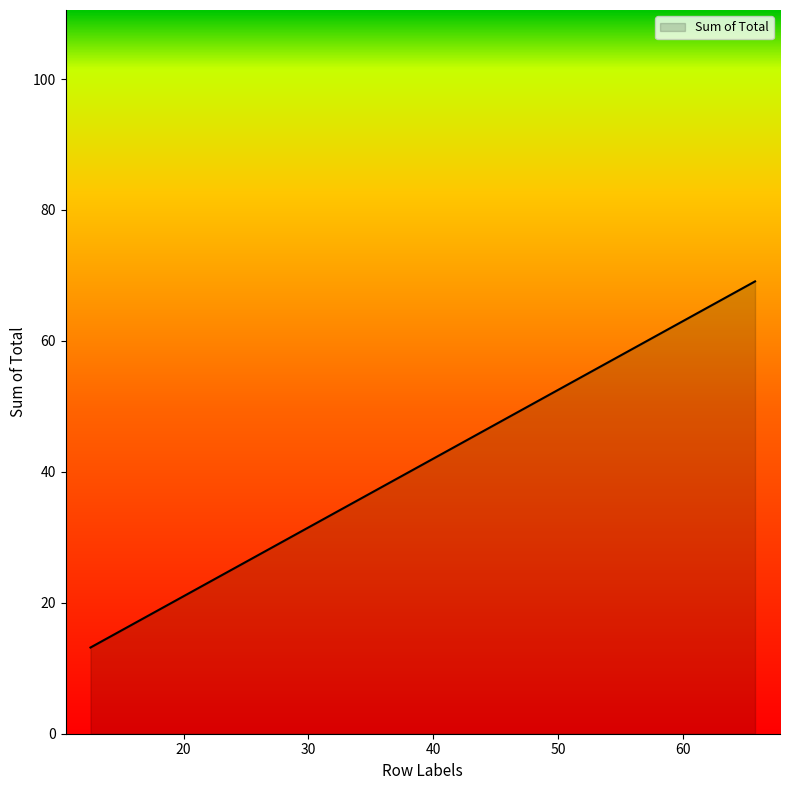

Does the chart display data point markers on the line(s)?

No